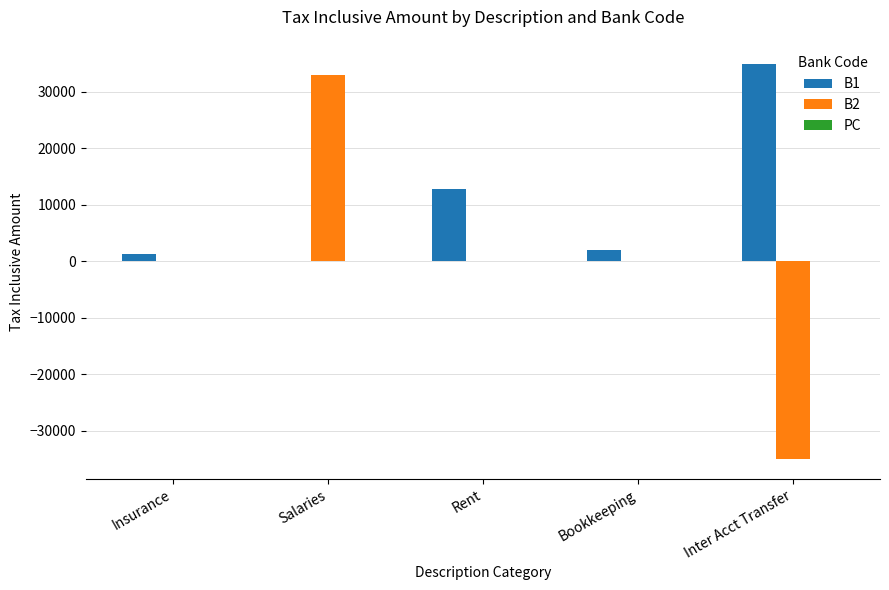

True or false: B1 has a value of 18181 at Rent.

False